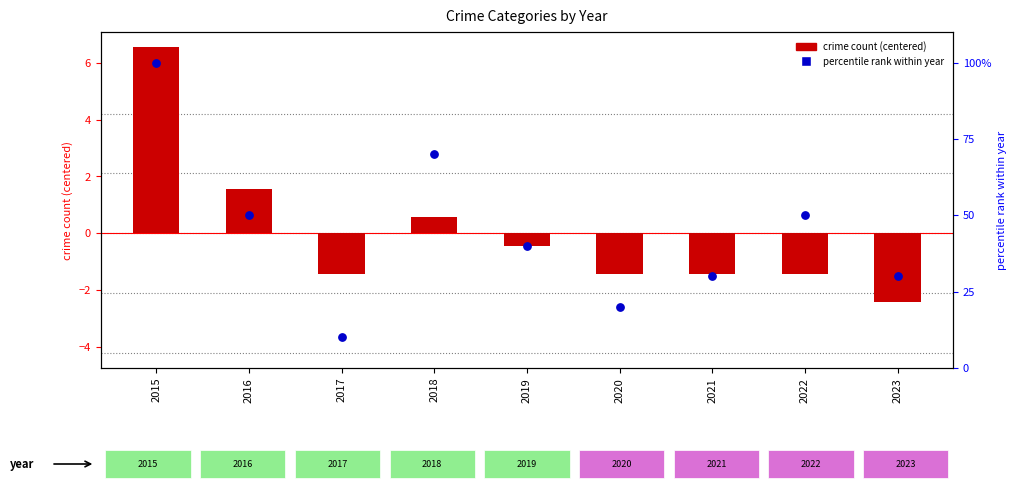

At how many categories does at least one series exceed 31?

5